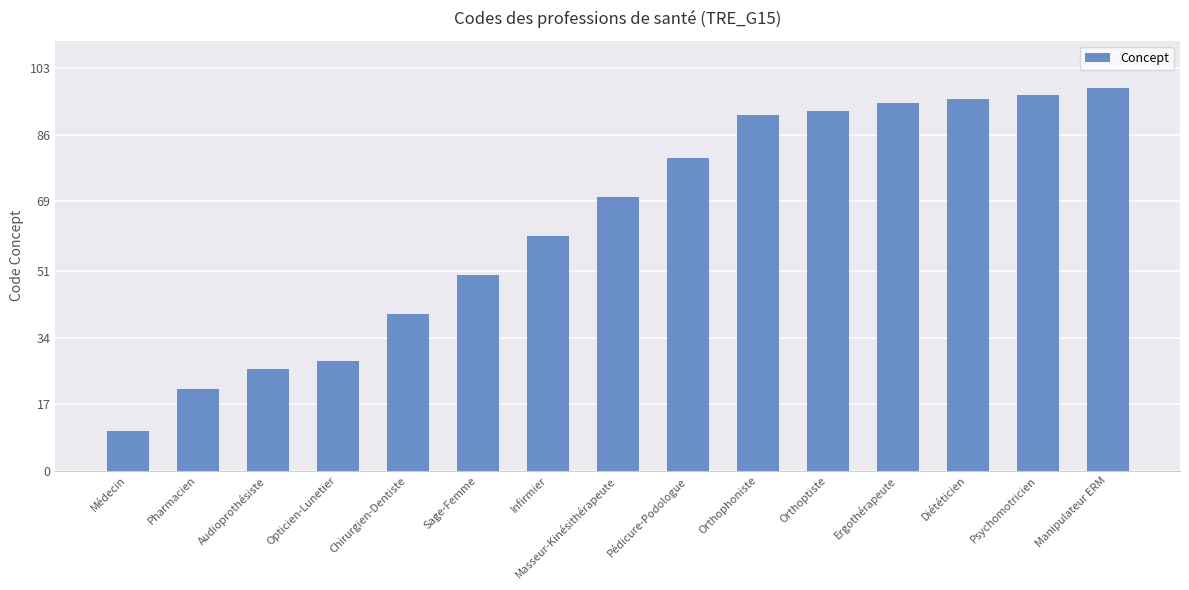

What is the smallest value displayed?

10